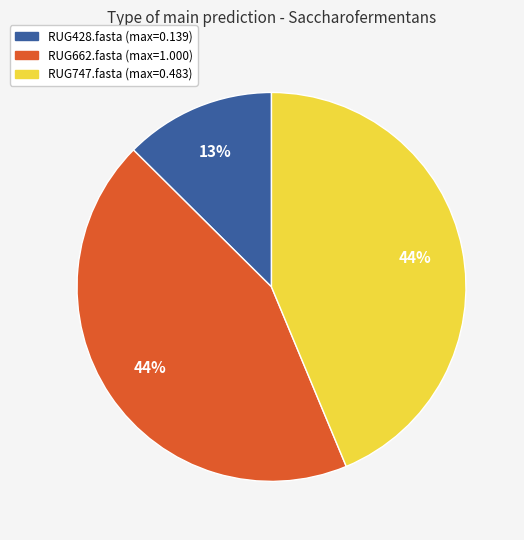

Do RUG428.fasta and RUG747.fasta together represent more than half of the pie?

Yes